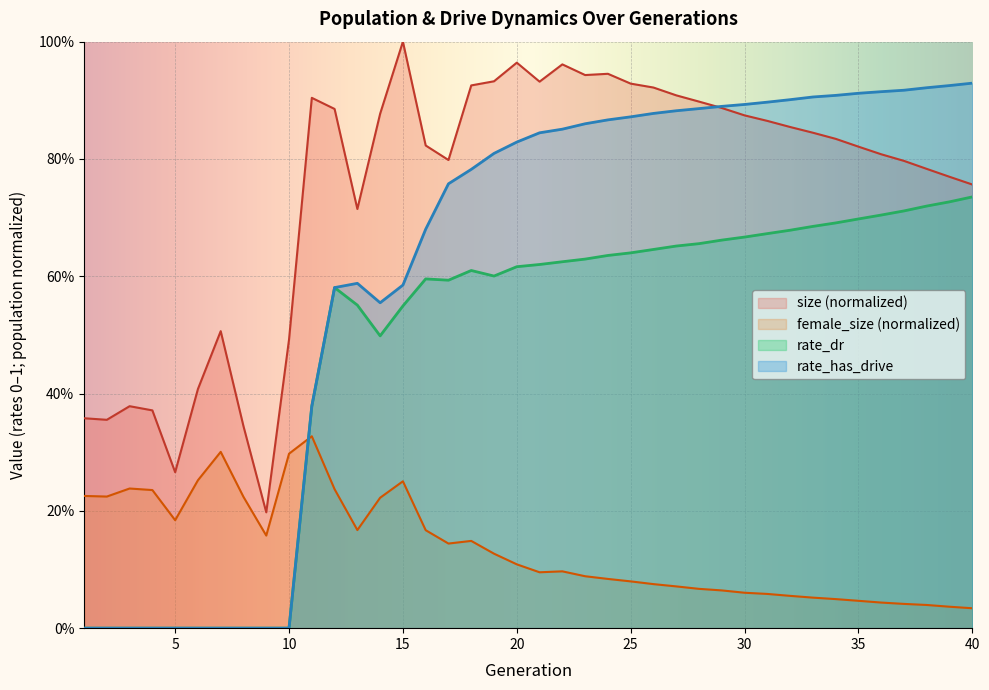

What are all the series names shown in the legend?

size (normalized), female_size (normalized), rate_dr, rate_has_drive